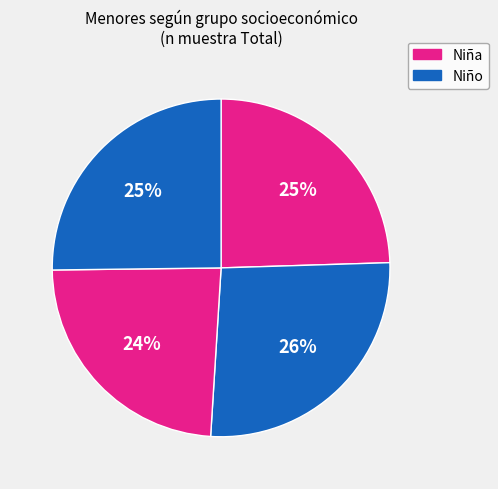

How many segments does this pie chart have?

4